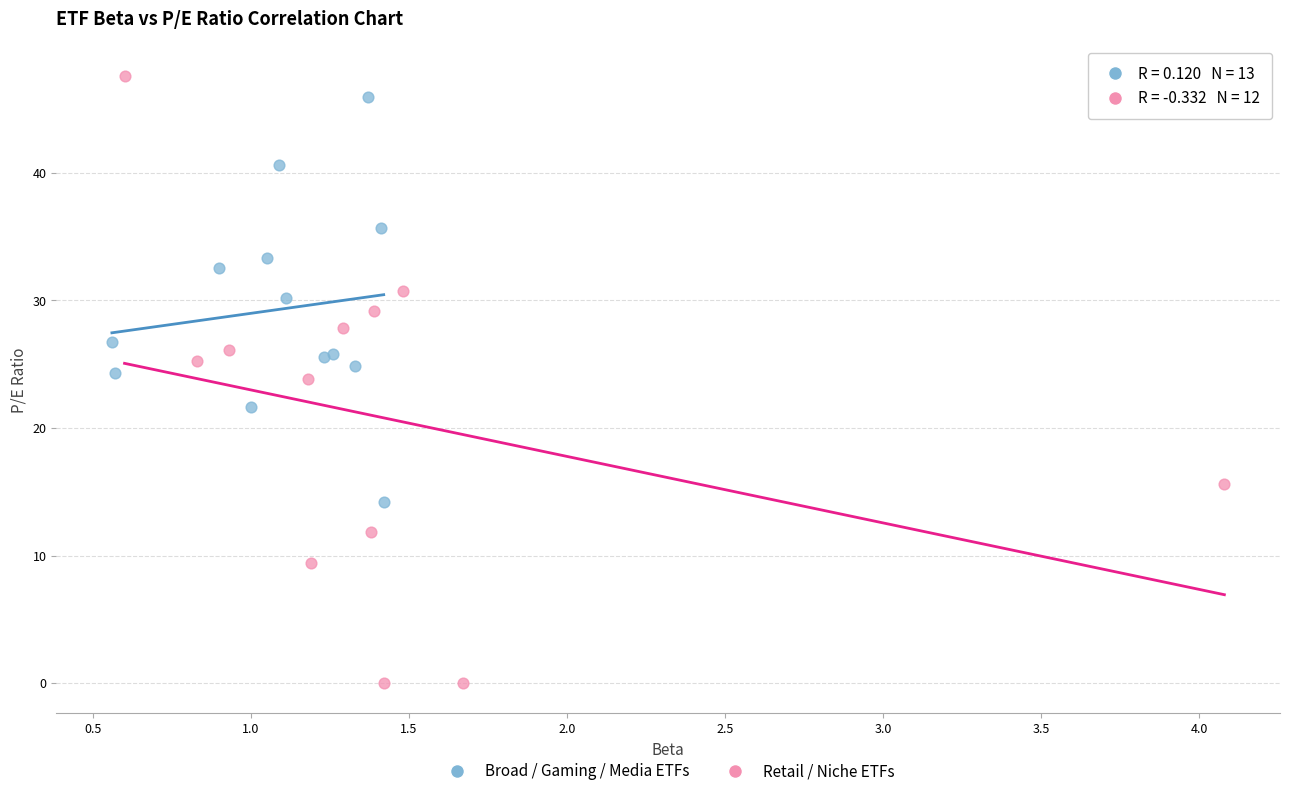

Which series reaches the maximum Y coordinate?

Retail / Niche ETFs